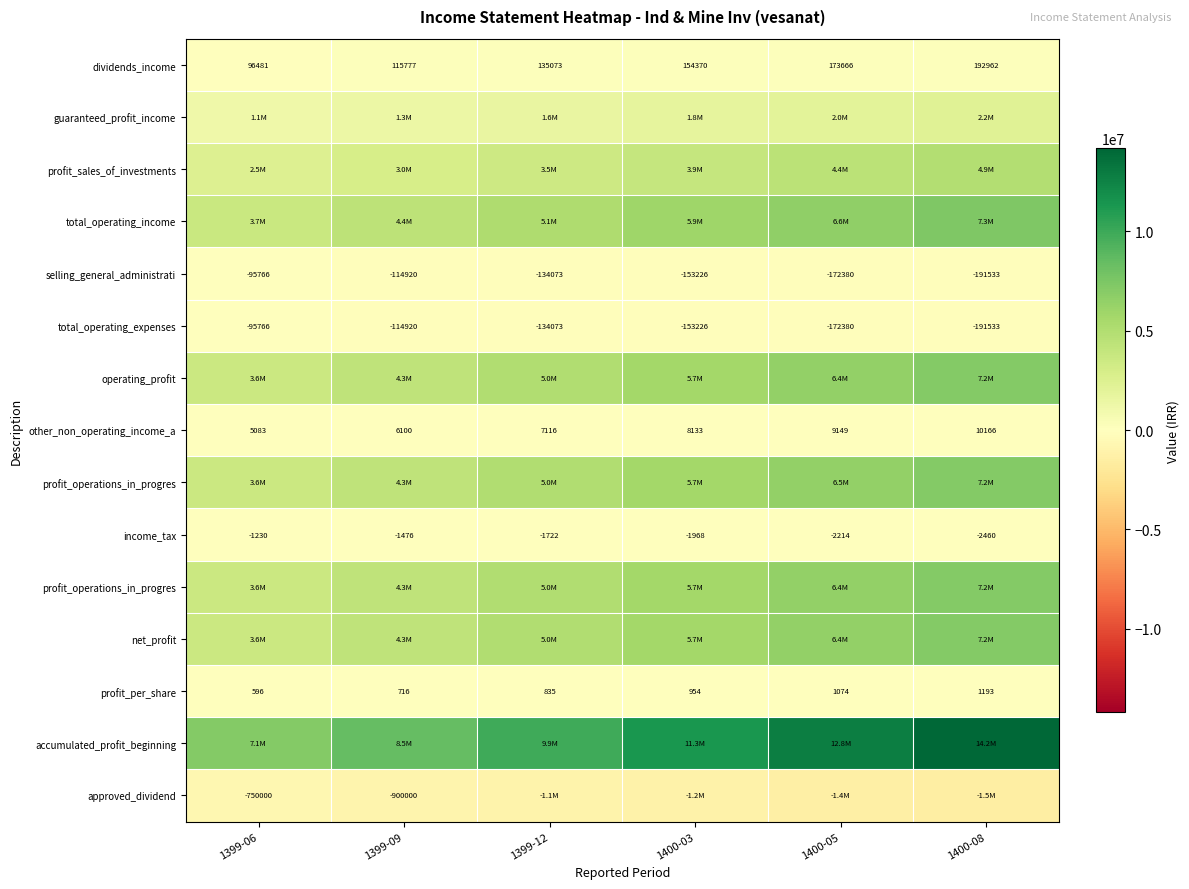

Between 1399-06 and 1399-09, which is larger?

1399-09